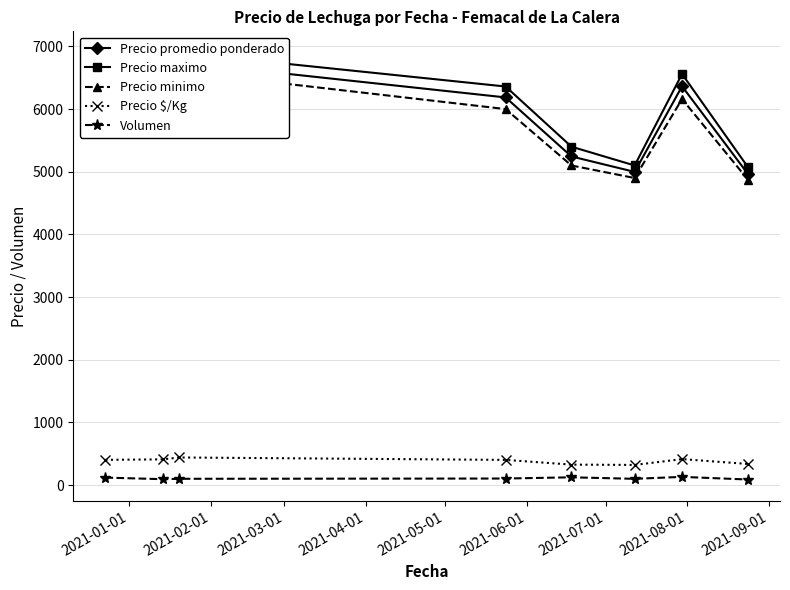

True or false: Precio $/Kg and Volumen cross at least once.

False